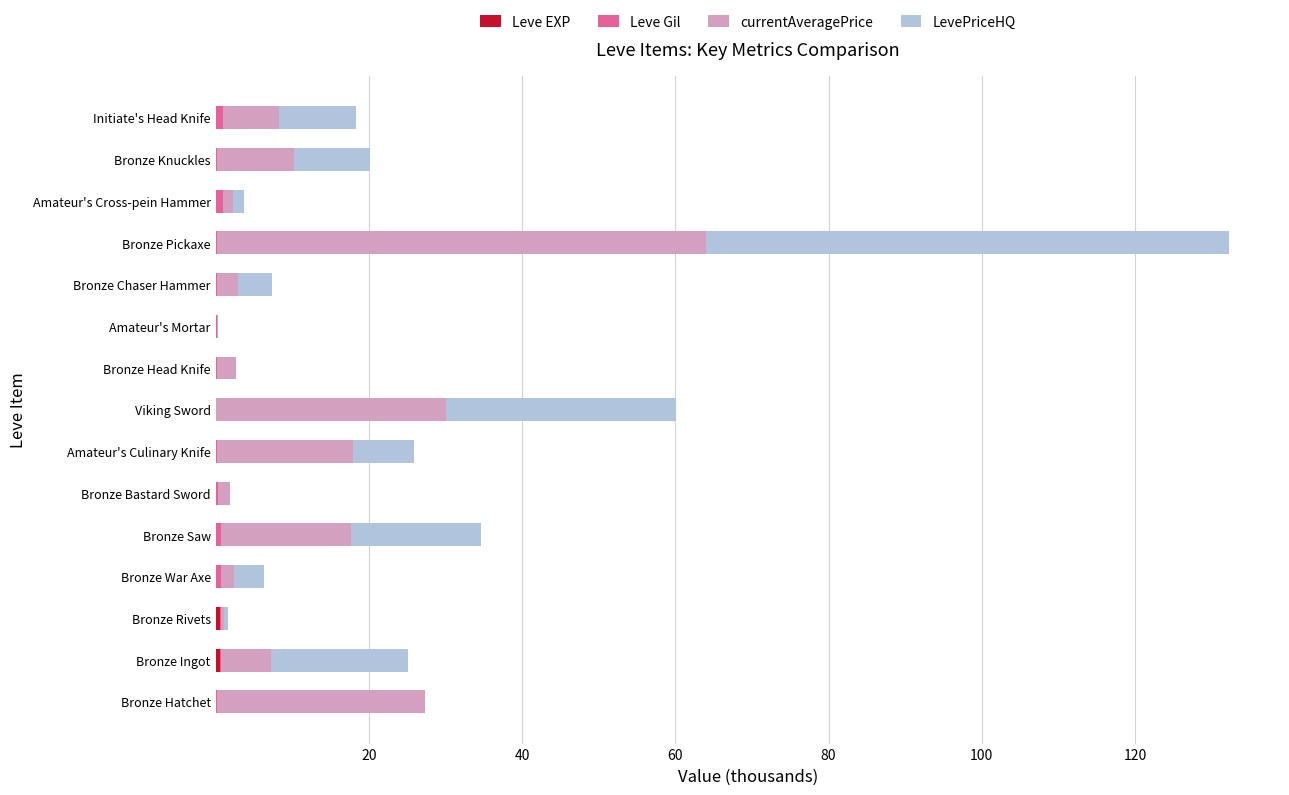

At which category is the sum across all series the highest?

Bronze Pickaxe